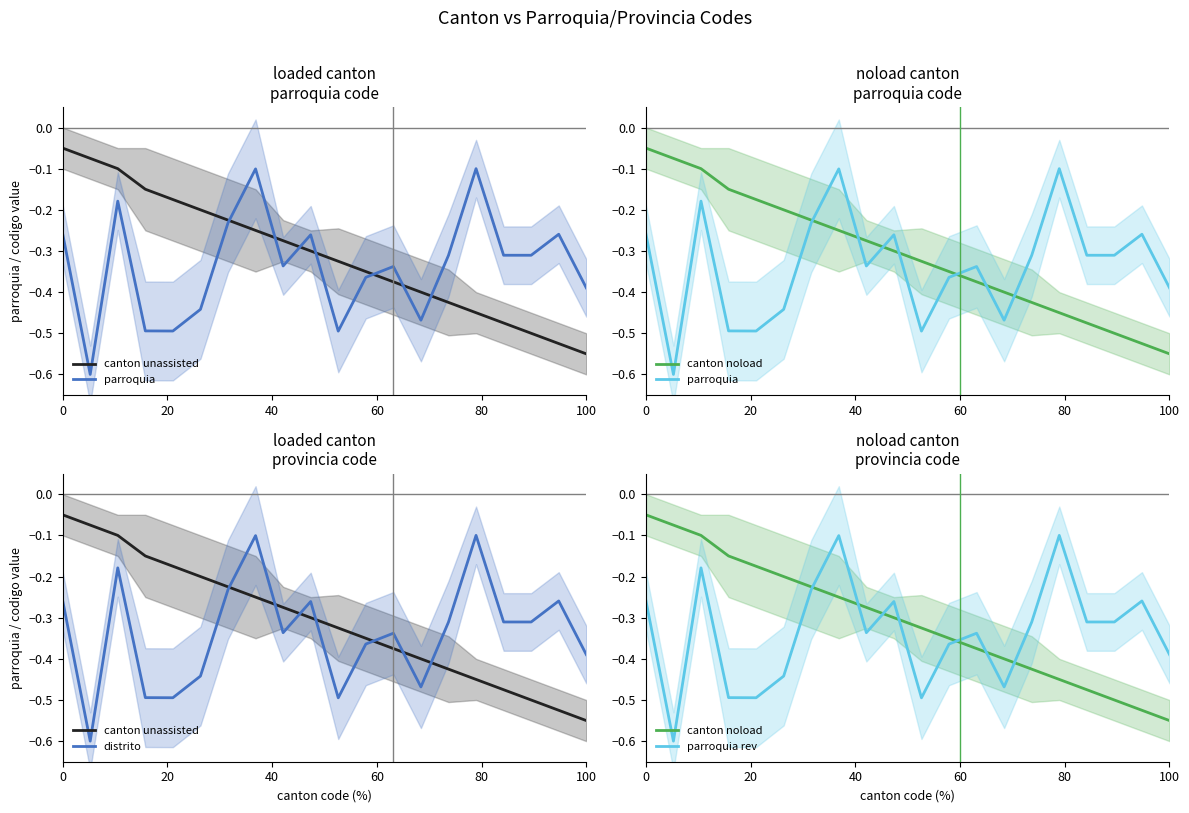

True or false: canton unassisted has more than 2 points higher than both neighbors.

False